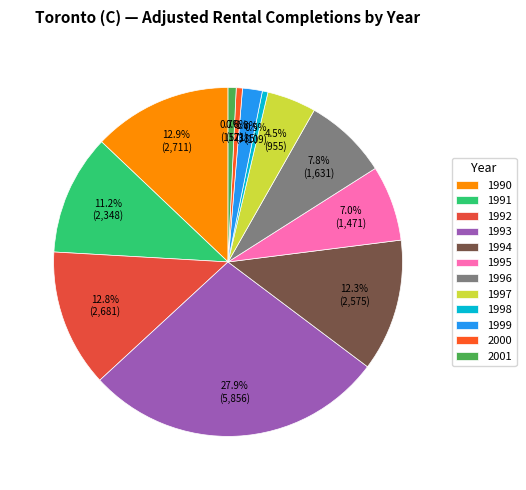

How many slices are in this pie chart?

12